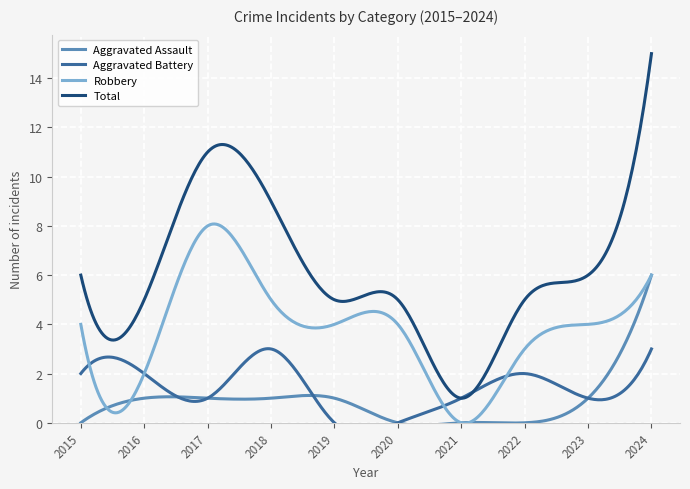

List the labels in order of Aggravated Assault value, smallest first.

2015, 2020, 2021, 2022, 2016, 2017, 2018, 2019, 2023, 2024